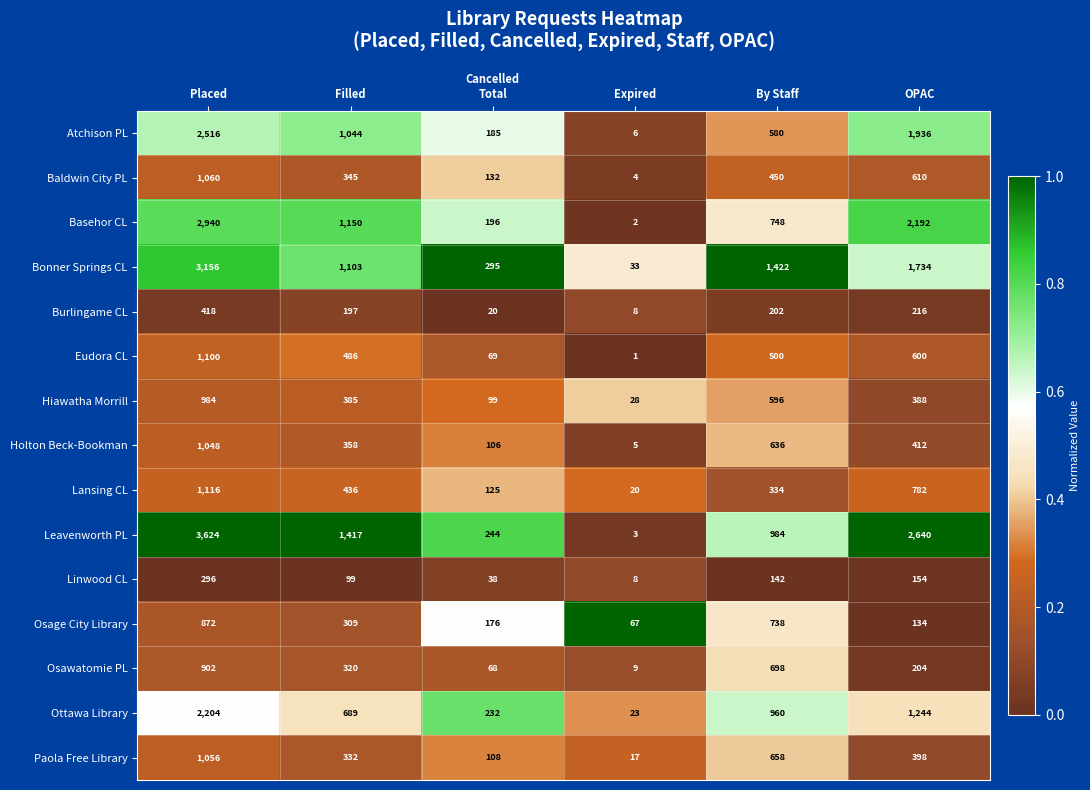

What is the difference between the highest and lowest values at Filled?

1318